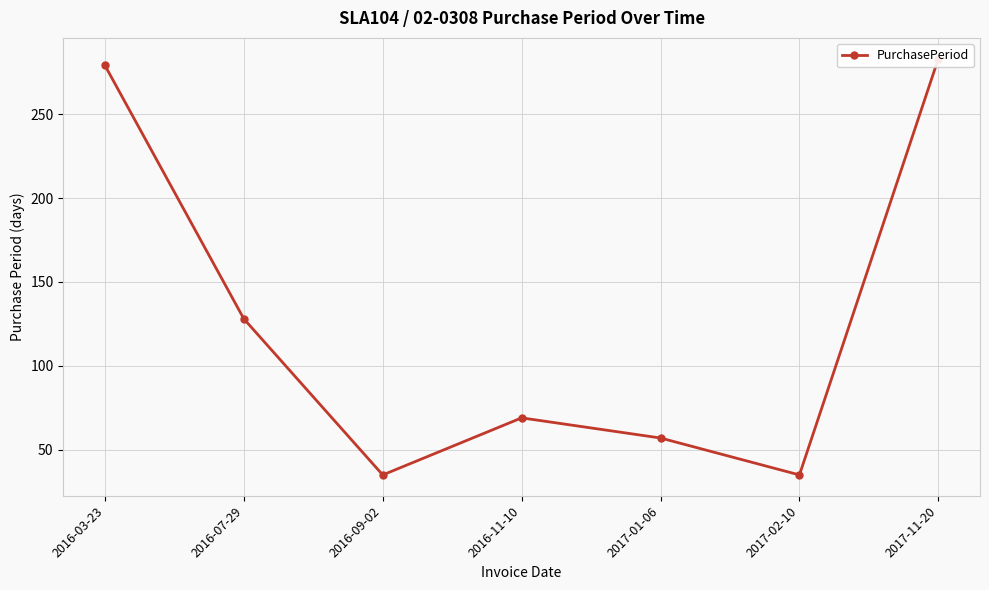

What is the change in value from 2016-07-29 to 2017-01-06?

-71